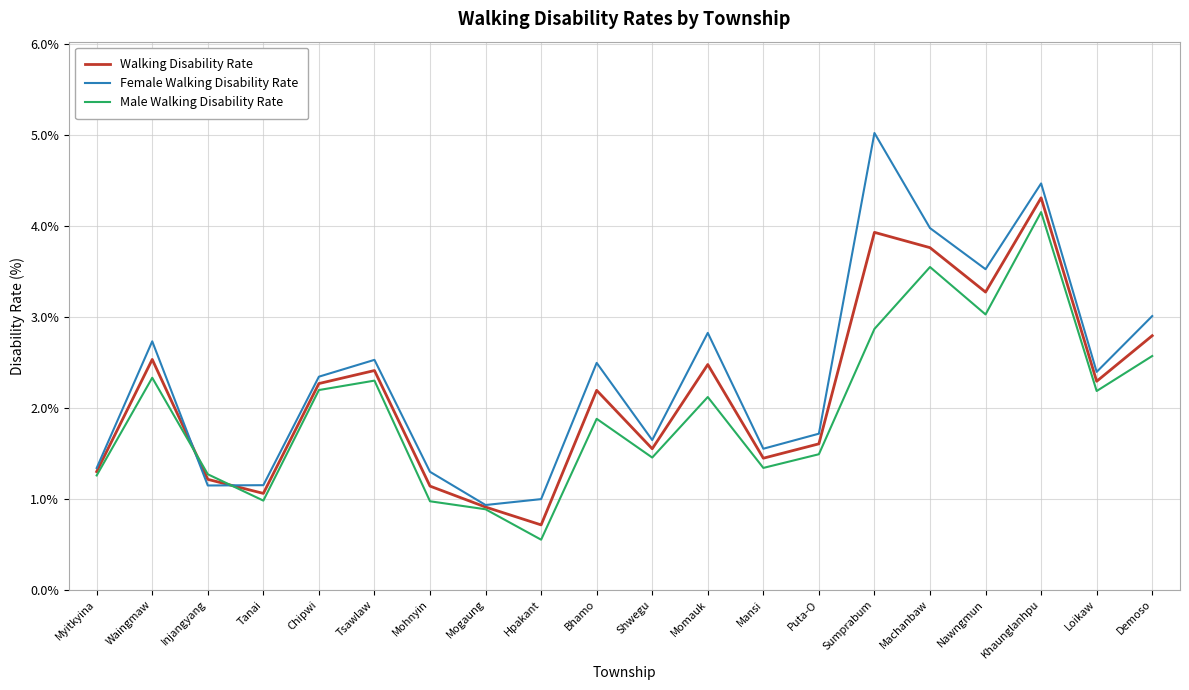

Is the value of Walking Disability Rate at Loikaw greater than the value of Female Walking Disability Rate at Puta-O?

Yes